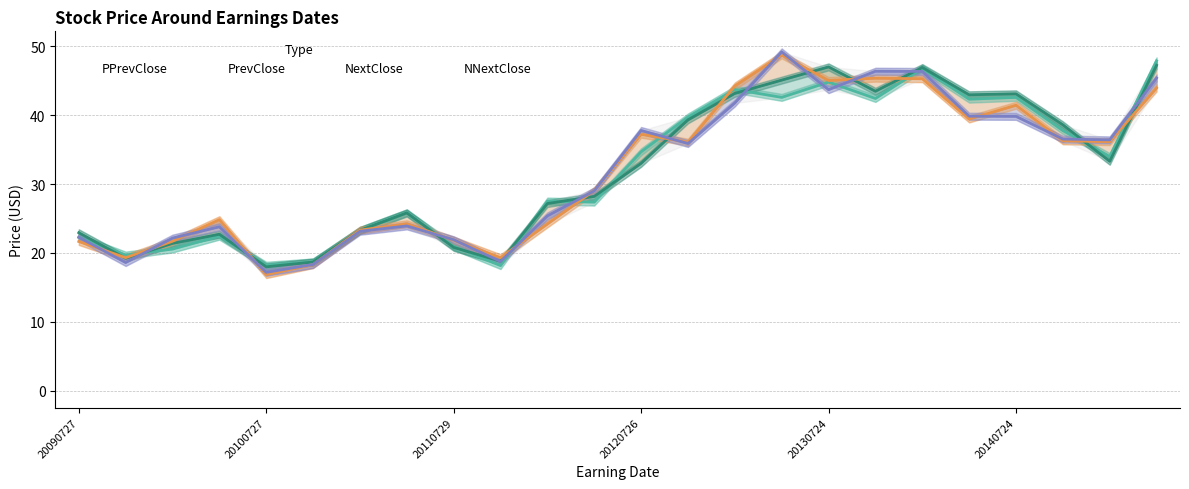

The NNextClose series shows 69.5 at 15. True or false?

False